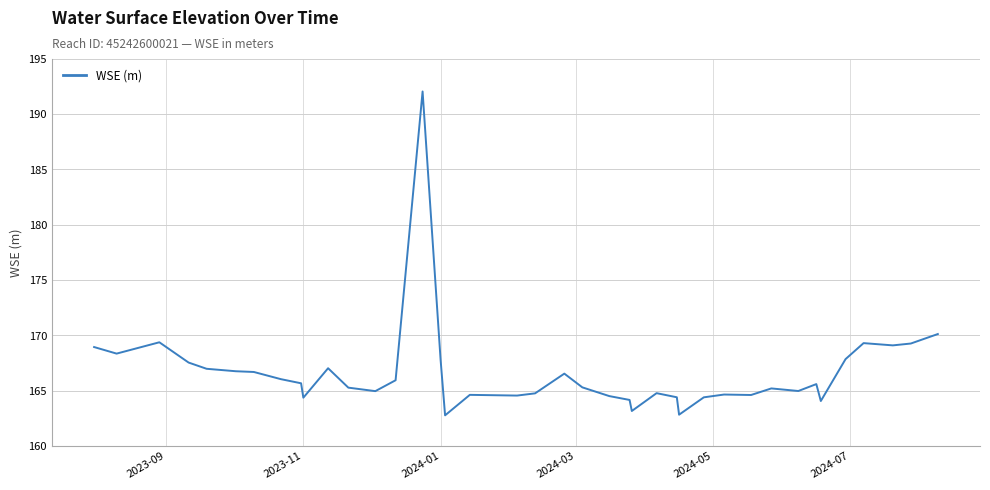

True or false: the data has more than 2 interior local peaks.

True